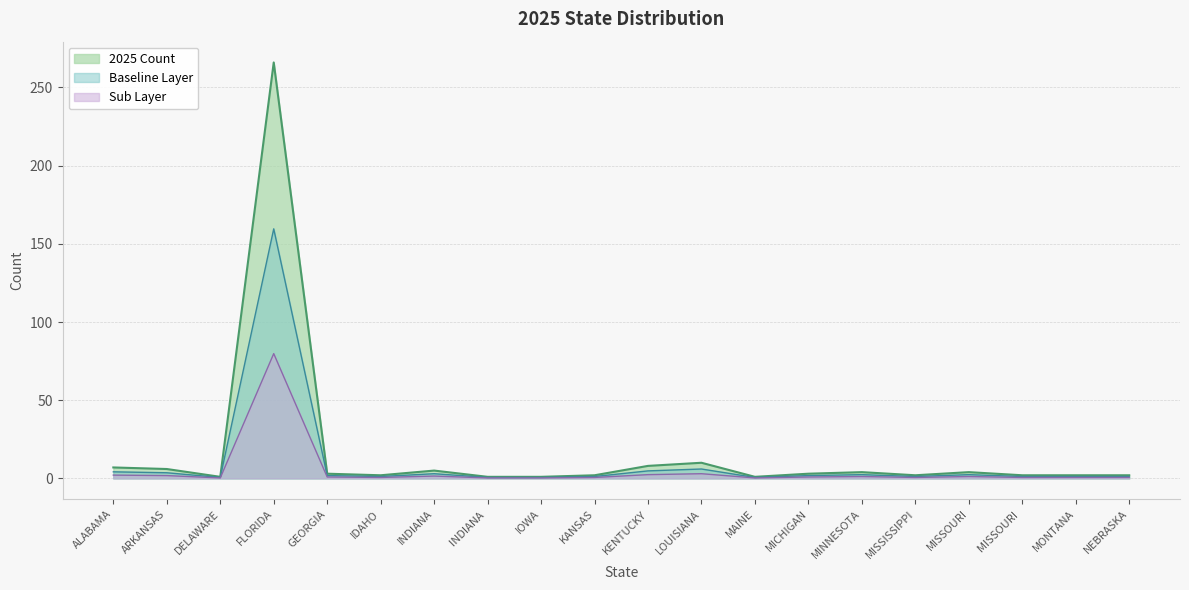

How many lines are shown in the chart?

3